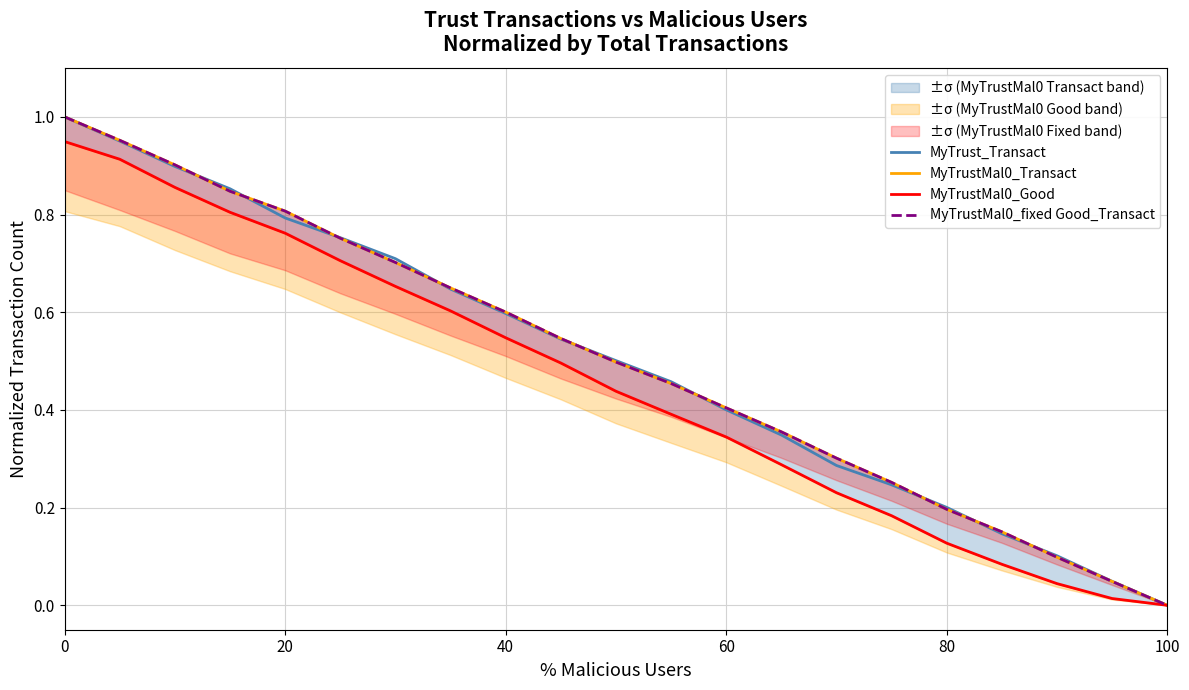

List the series in order of their peak value, lowest first.

MyTrustMal0_Good, MyTrust_Transact, MyTrustMal0_Transact, MyTrustMal0_fixed Good_Transact